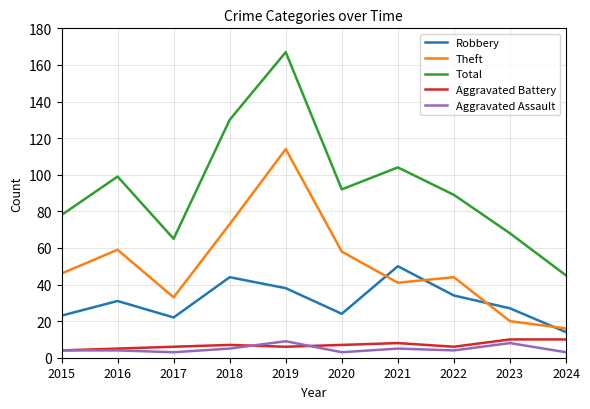

What is the approximate value of Robbery at 2015?

23